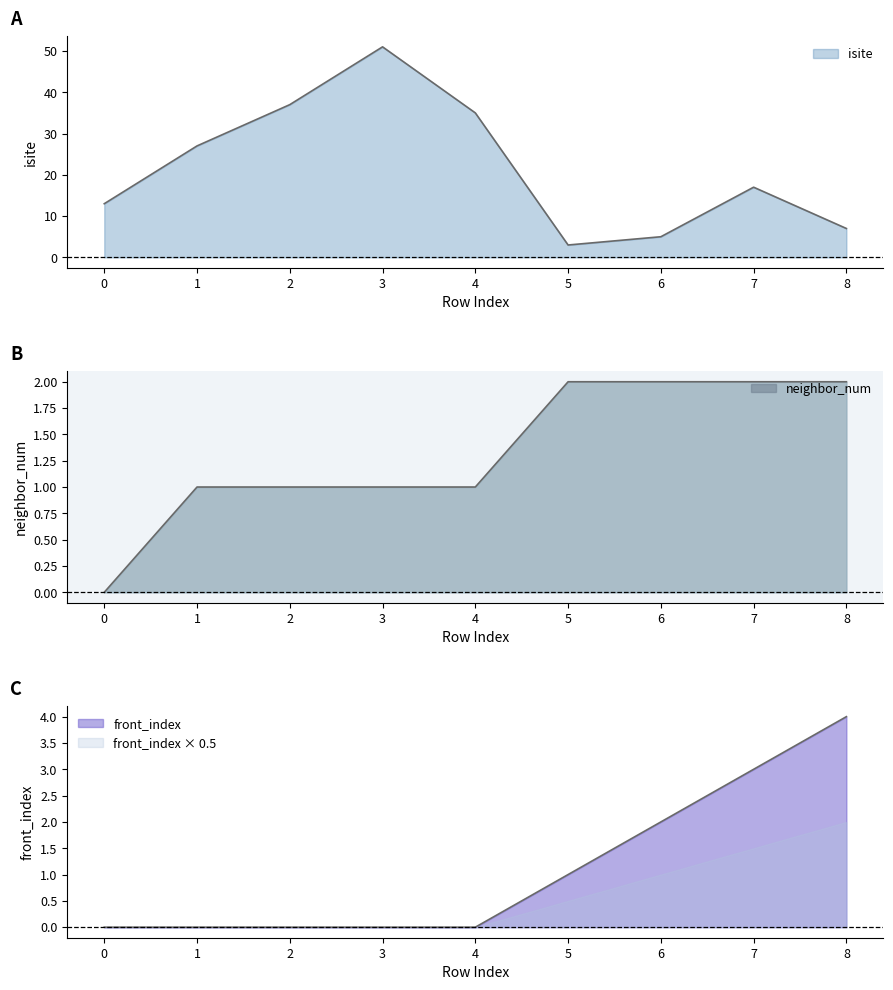

True or false: isite and front_index intersect in this chart.

False